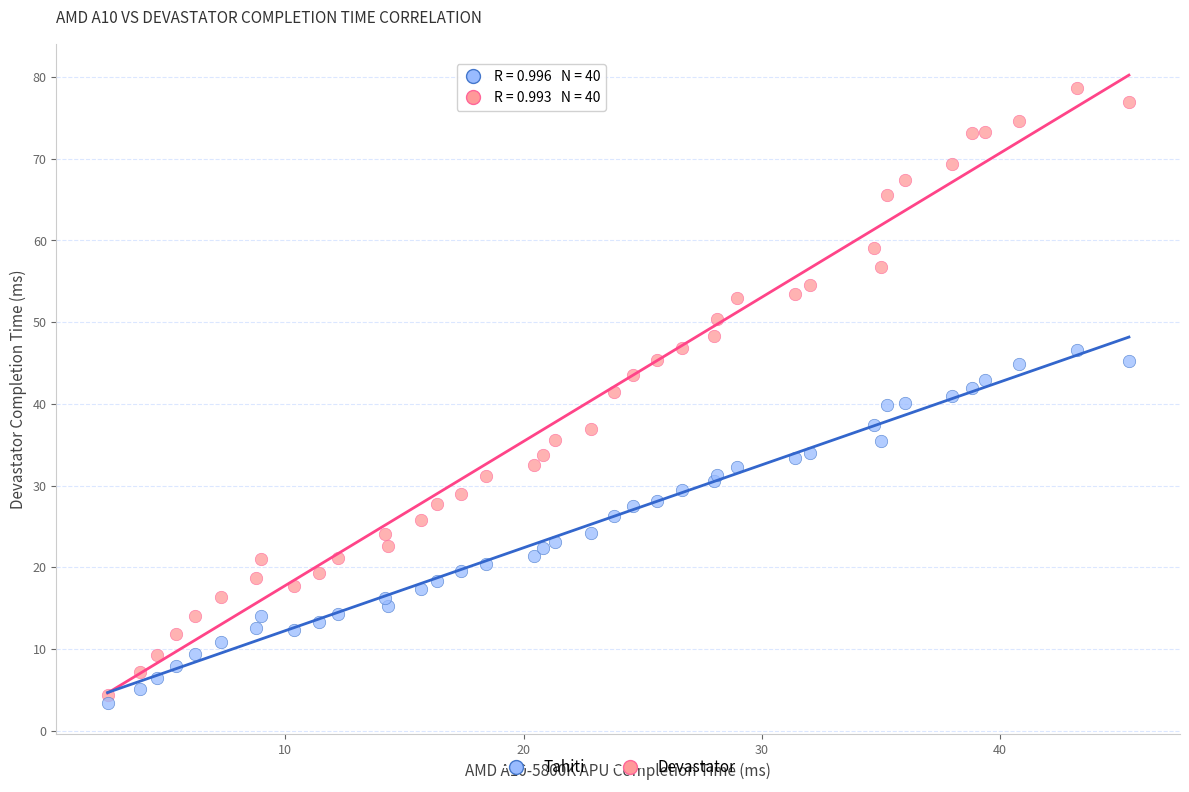

What are all the series names shown in the legend?

Tahiti, Devastator